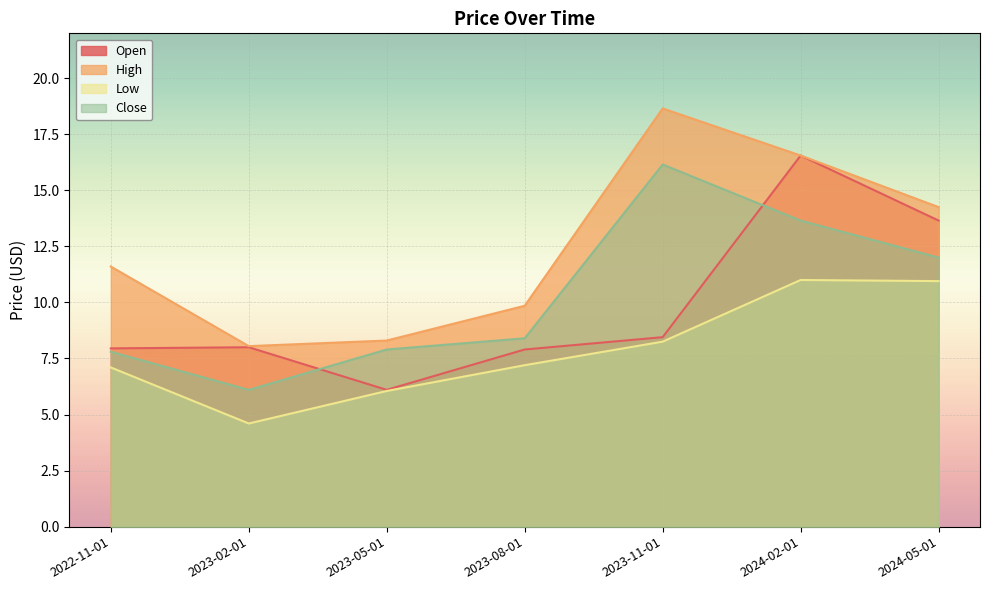

Reading left to right, list all the values displayed in this chart.

Open: 2022-11-01=7.9	2023-02-01=8.0	2023-05-01=6.1	2023-08-01=7.9	2023-11-01=8.4	2024-02-01=16.5	2024-05-01=13.6
High: 2022-11-01=11.6	2023-02-01=8.1	2023-05-01=8.3	2023-08-01=9.9	2023-11-01=18.6	2024-02-01=16.5	2024-05-01=14.2
Low: 2022-11-01=7.1	2023-02-01=4.6	2023-05-01=6.1	2023-08-01=7.2	2023-11-01=8.2	2024-02-01=11.0	2024-05-01=10.9
Close: 2022-11-01=7.8	2023-02-01=6.1	2023-05-01=7.9	2023-08-01=8.4	2023-11-01=16.1	2024-02-01=13.6	2024-05-01=12.0